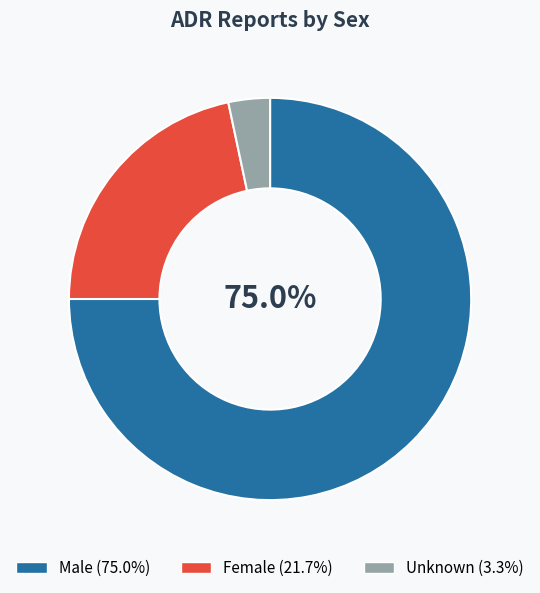

Which slice represents more than half of the pie?

Male